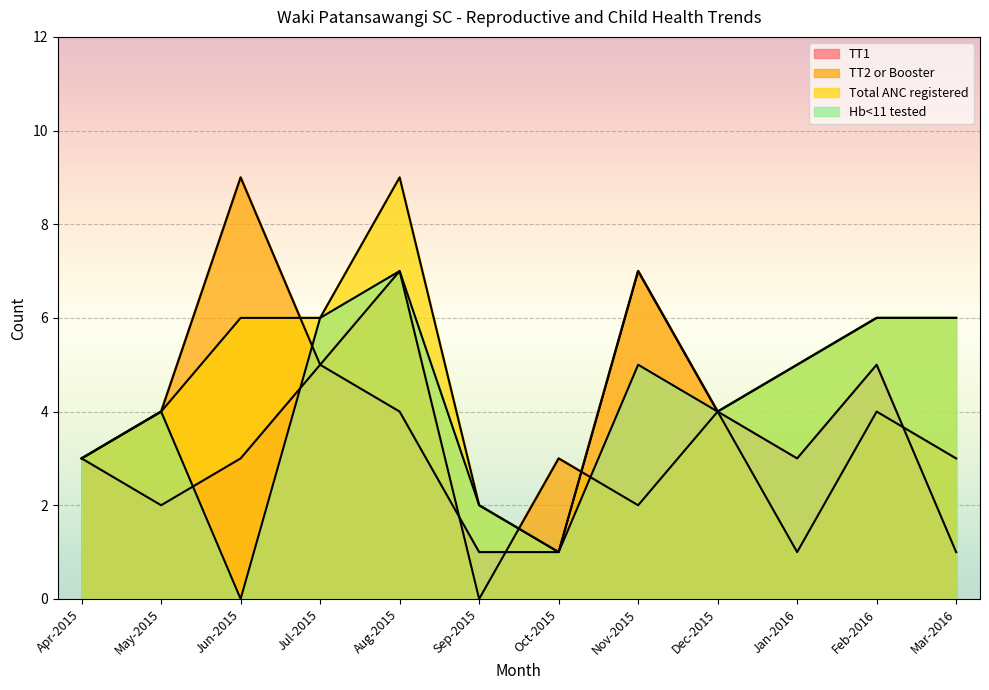

What is the sum of all TT2 or Booster values?

45